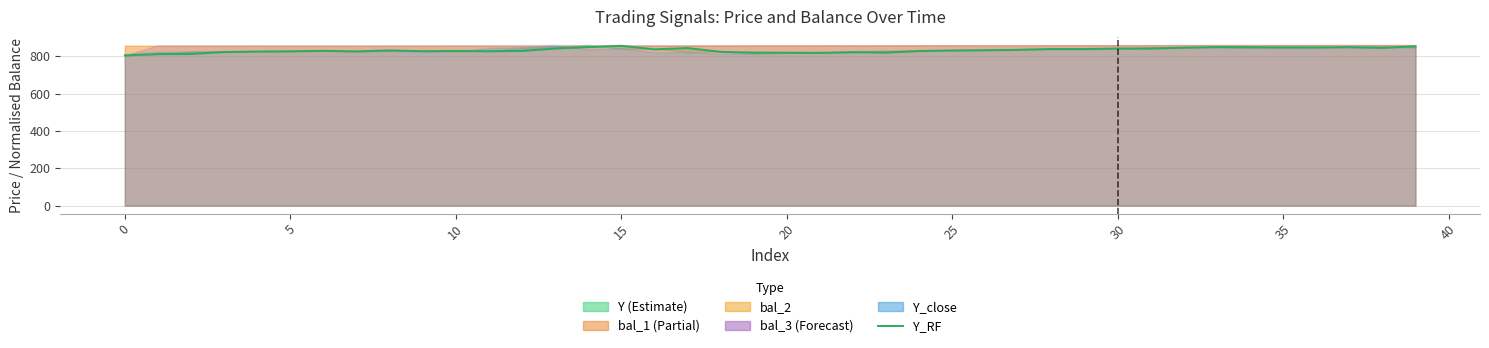

How many interior local valleys (lower than both neighbors) does the data have?

10